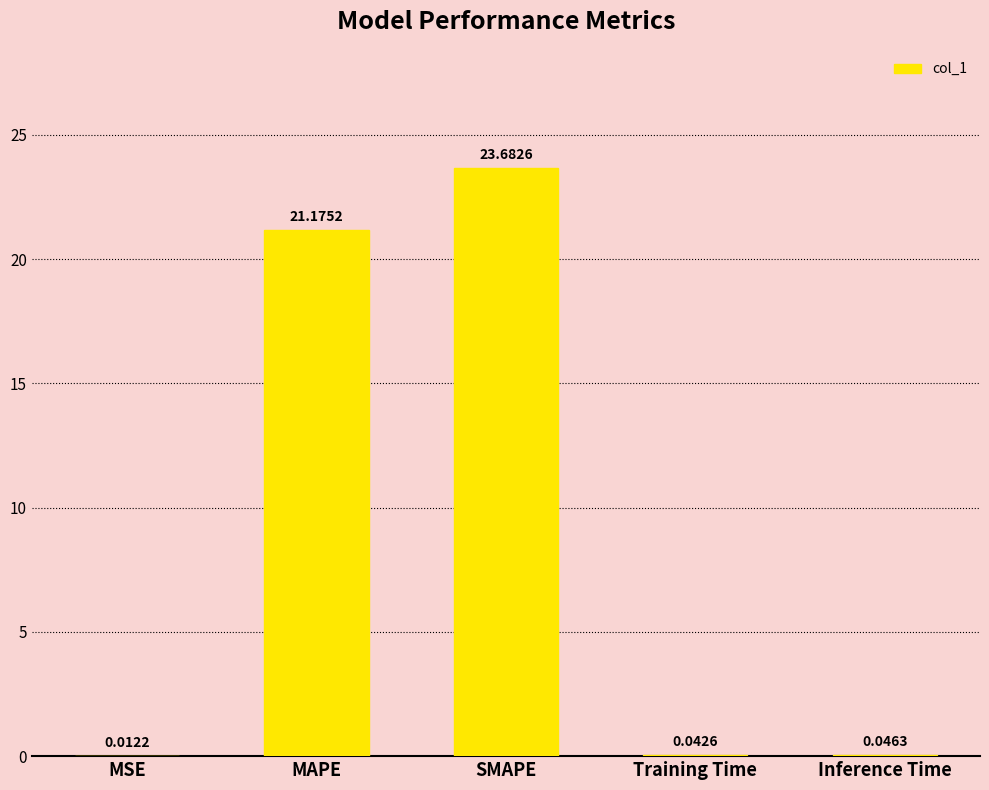

Which label corresponds to the largest value in the chart?

SMAPE